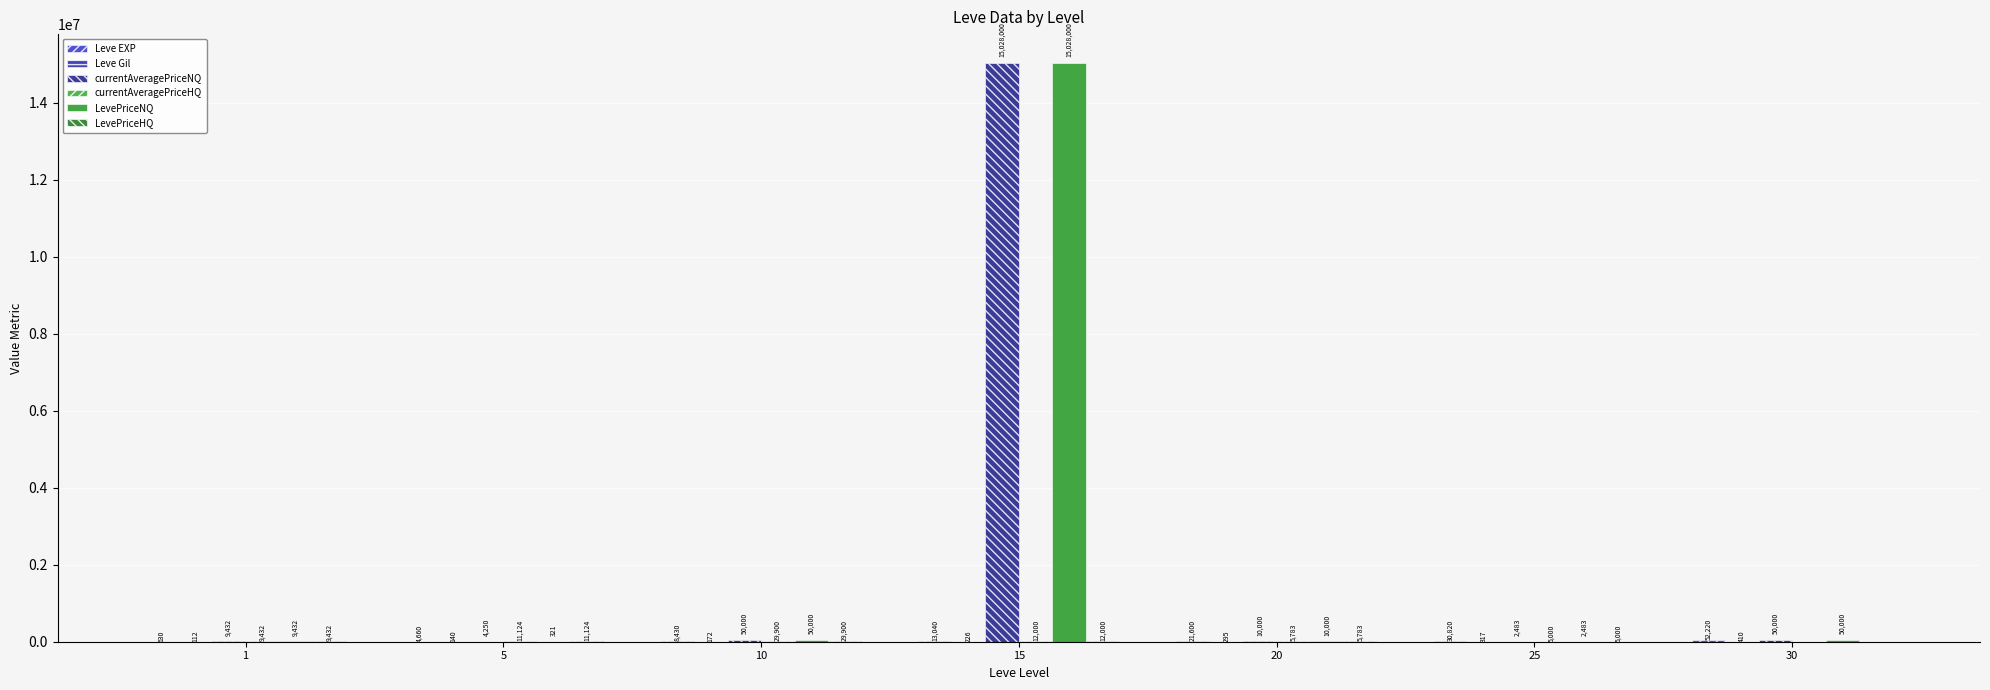

What is the difference between the highest and lowest values at 15?

15027774